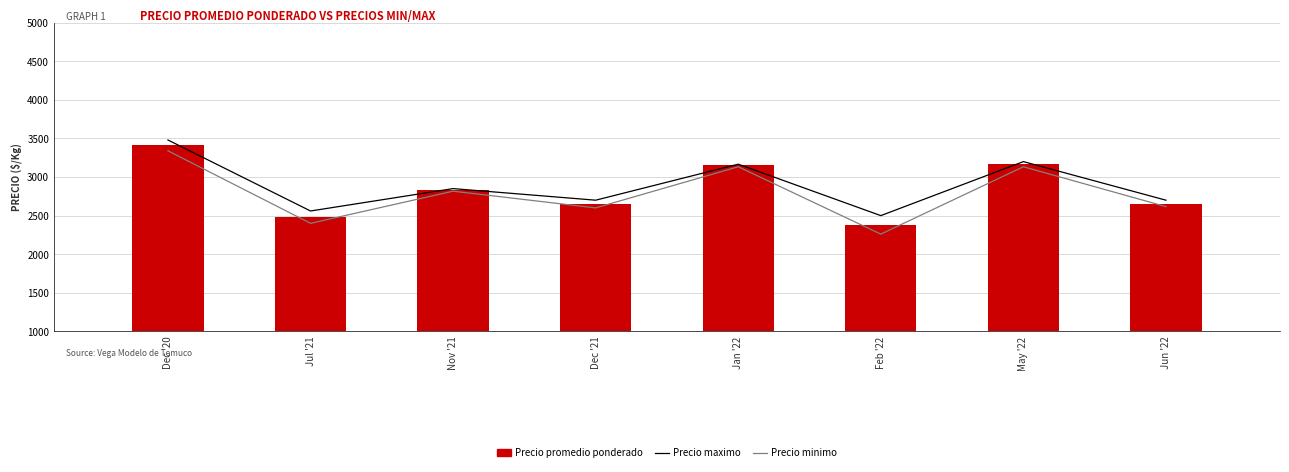

What position from the left is Jun '22?

8